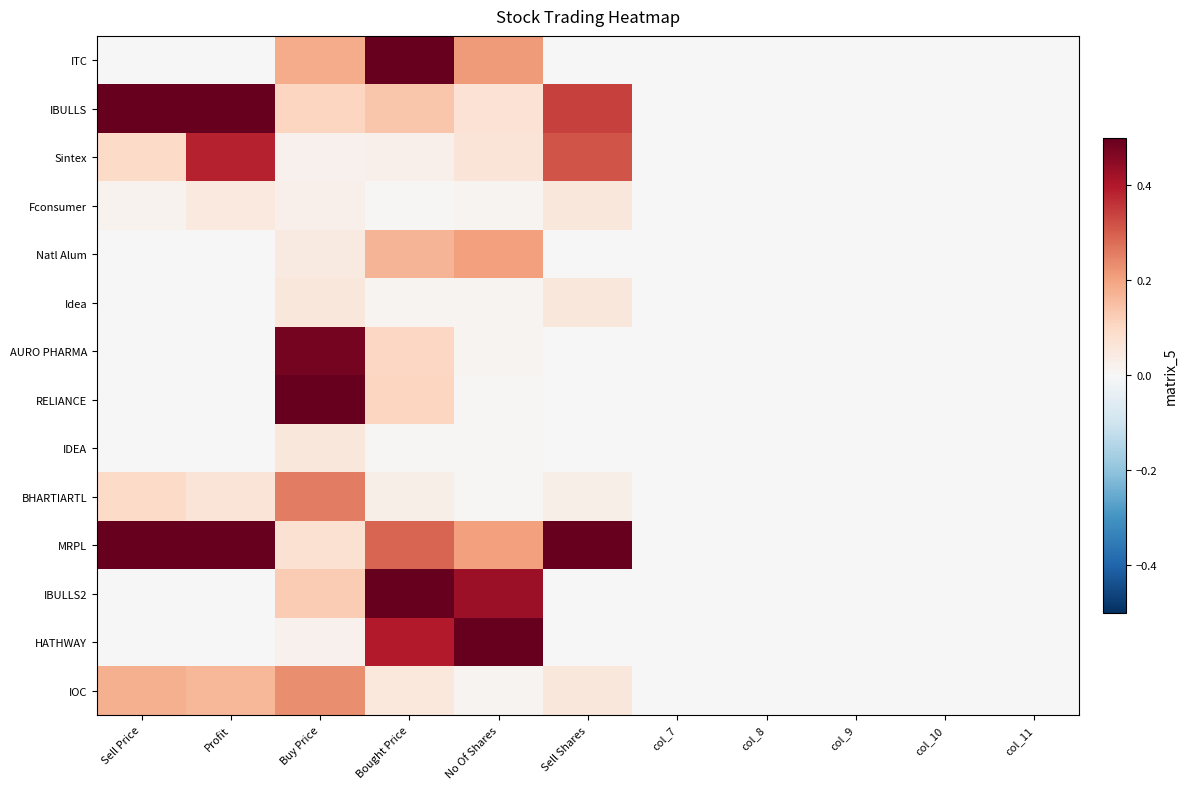

What is the total value across all series at No Of Shares?

2.3